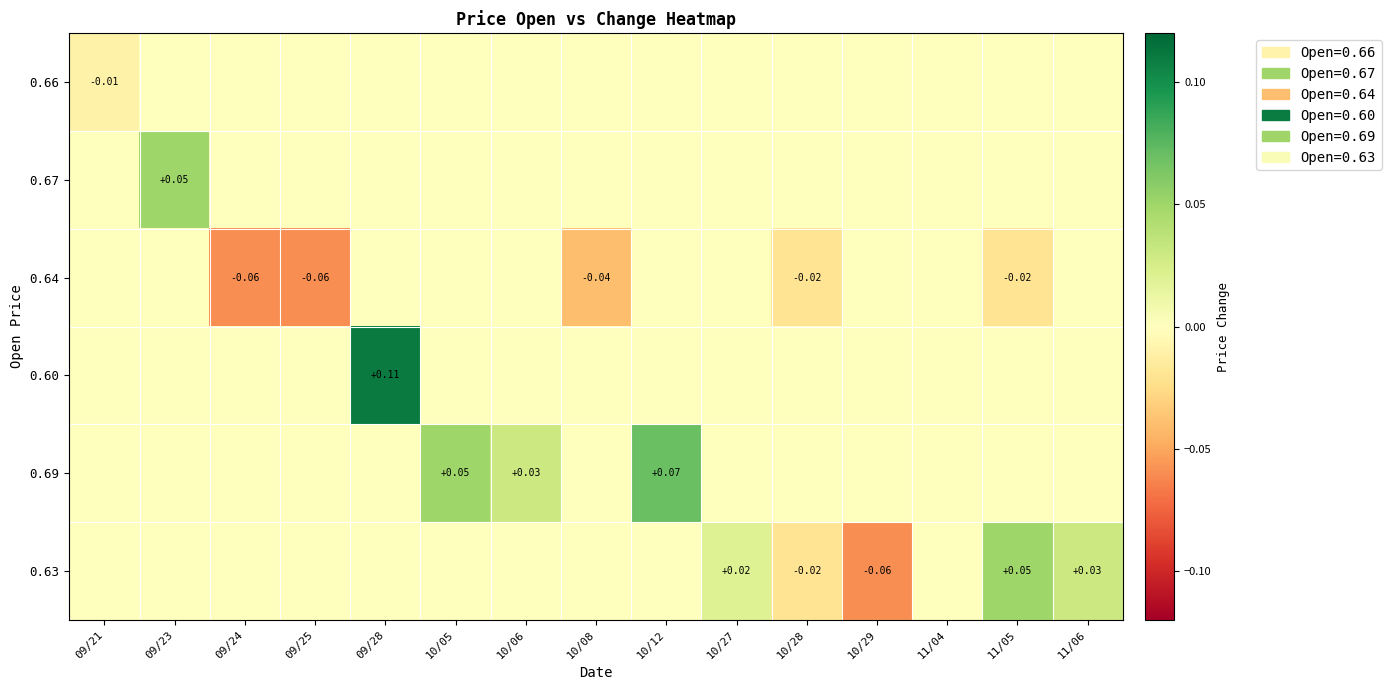

True or false: 0.60 has a value of 0.0 at 10/28.

True